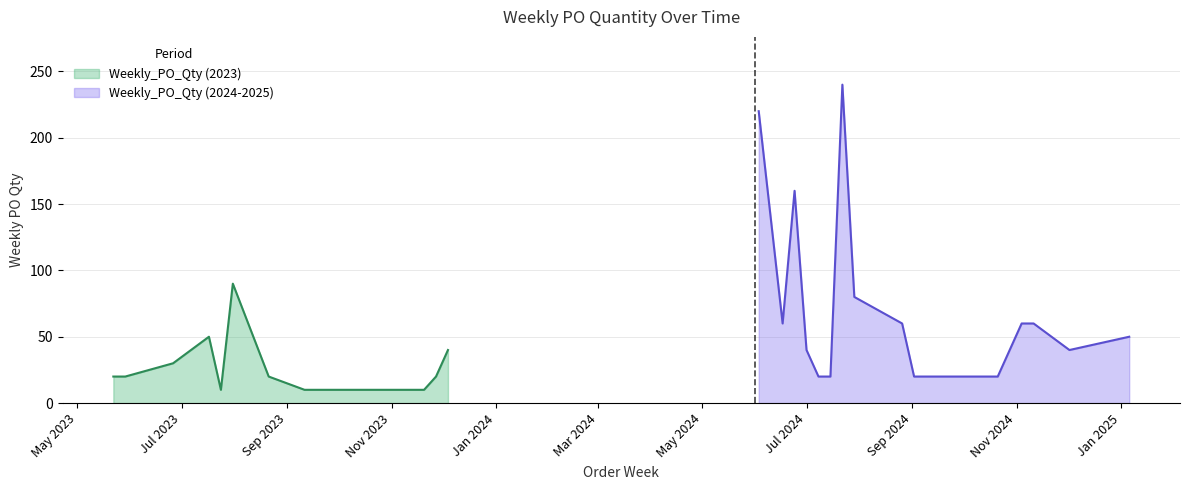

What is the smallest value displayed?

10